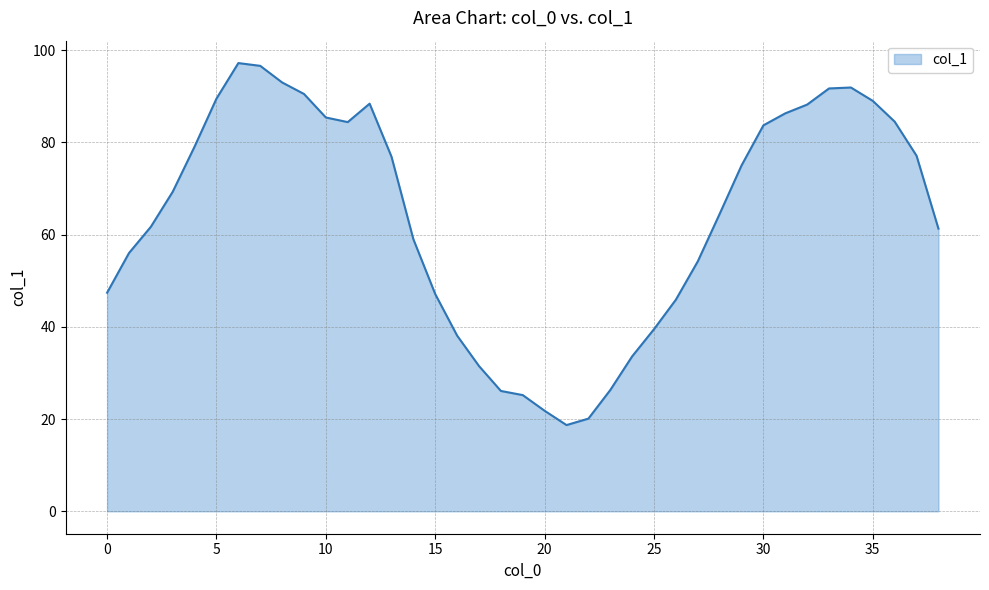

What is the smallest value displayed?

18.7